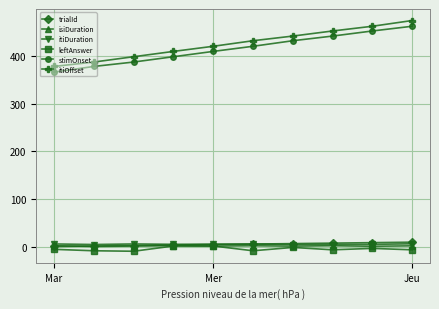

At how many categories does at least one series exceed 465?

1